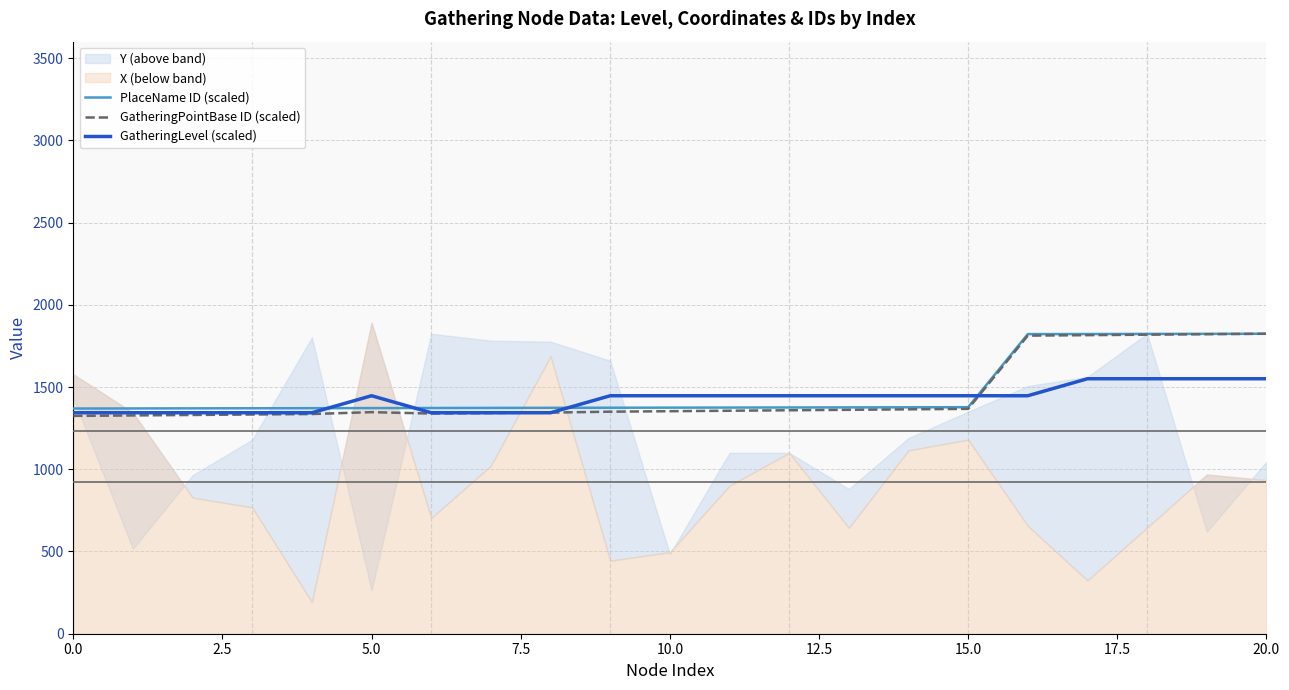

True or false: GatheringLevel (scaled) and PlaceName ID (scaled) intersect in this chart.

True